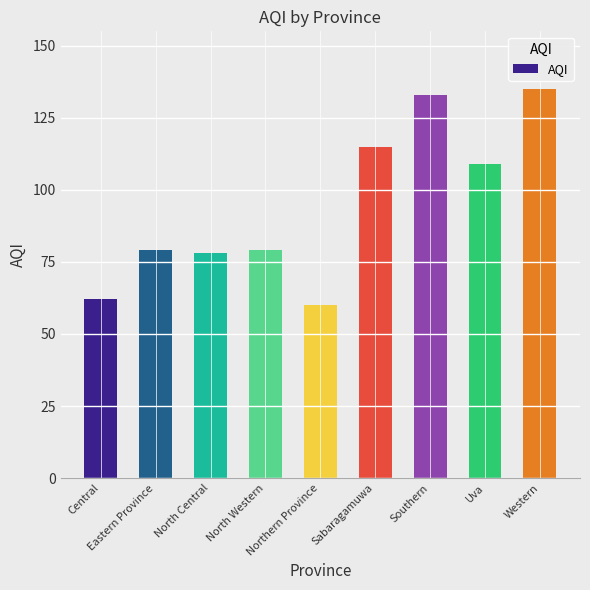

What is the value of the 4th bar from the left?

79